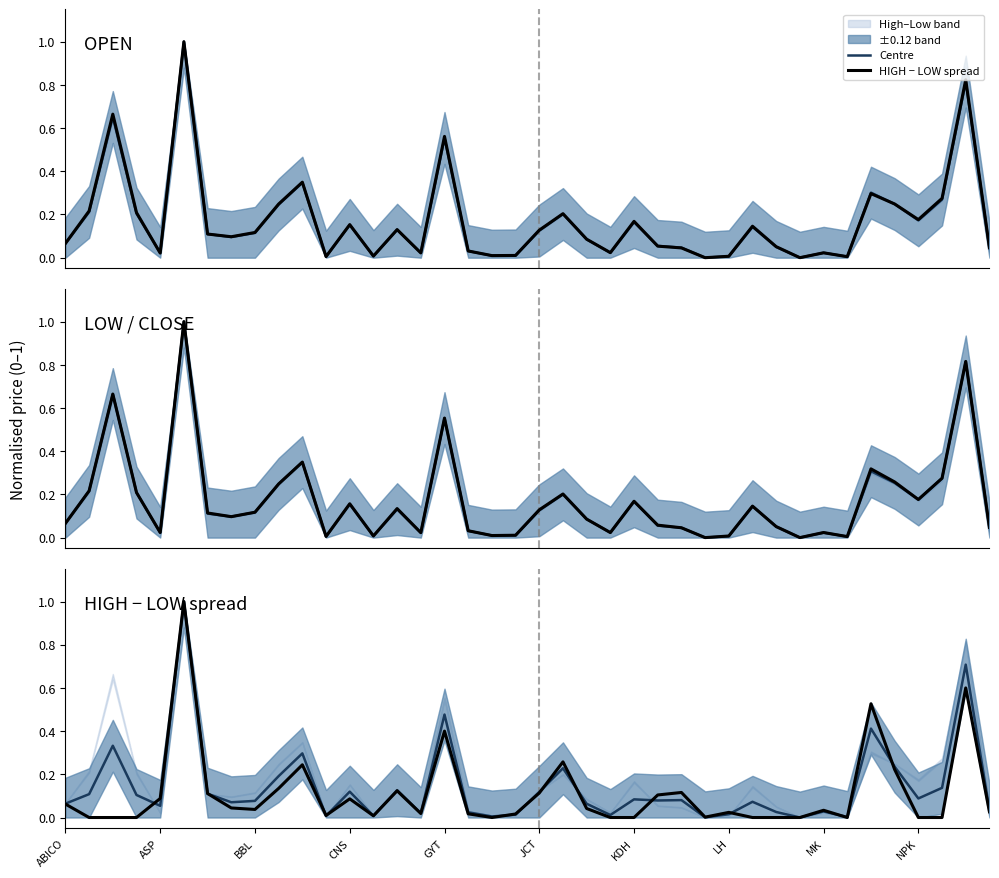

Reading right to left, transcribe all the data shown in this chart.

Centre: 0.0	0.7	0.1	0.1	0.2	0.4	0.0	0.0	0.0	0.0	0.1	0.0	0.0	0.1	0.1	0.1	0.0	0.1	0.2	0.1	0.0	0.0	0.0	0.5	0.0	0.1	0.0	0.1	0.0	0.3	0.2	0.1	0.1	0.1	1.0	0.1	0.1	0.3	0.1	0.1
OPEN: 0.0	0.8	0.3	0.2	0.2	0.3	0.0	0.0	0.0	0.1	0.1	0.0	0.0	0.0	0.1	0.2	0.0	0.1	0.2	0.1	0.0	0.0	0.0	0.6	0.0	0.1	0.0	0.2	0.0	0.3	0.2	0.1	0.1	0.1	1.0	0.0	0.2	0.7	0.2	0.1
LOW / CLOSE: 0.0	0.8	0.3	0.2	0.3	0.3	0.0	0.0	0.0	0.1	0.1	0.0	0.0	0.0	0.1	0.2	0.0	0.1	0.2	0.1	0.0	0.0	0.0	0.6	0.0	0.1	0.0	0.2	0.0	0.3	0.2	0.1	0.1	0.1	1.0	0.0	0.2	0.7	0.2	0.1
HIGH − LOW spread: 0.0	0.6	0.0	0.0	0.2	0.5	0.0	0.0	0.0	0.0	0.0	0.0	0.0	0.1	0.1	0.0	0.0	0.0	0.3	0.1	0.0	0.0	0.0	0.4	0.0	0.1	0.0	0.1	0.0	0.2	0.1	0.0	0.0	0.1	1.0	0.1	0.0	0.0	0.0	0.1